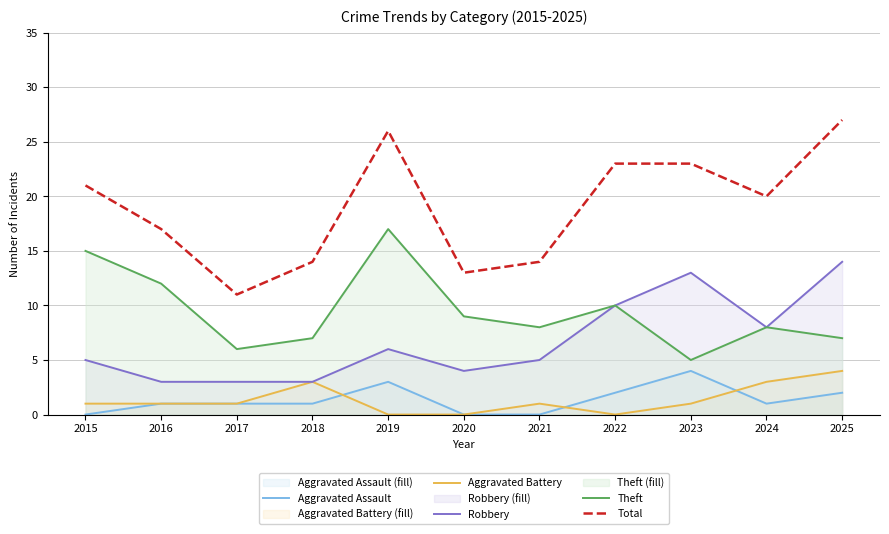

Reading left to right, list all the values displayed in this chart.

Aggravated Assault: 2015=0	2016=1	2017=1	2018=1	2019=3	2020=0	2021=0	2022=2	2023=4	2024=1	2025=2
Aggravated Battery: 2015=1	2016=1	2017=1	2018=3	2019=0	2020=0	2021=1	2022=0	2023=1	2024=3	2025=4
Robbery: 2015=5	2016=3	2017=3	2018=3	2019=6	2020=4	2021=5	2022=10	2023=13	2024=8	2025=14
Theft: 2015=15	2016=12	2017=6	2018=7	2019=17	2020=9	2021=8	2022=10	2023=5	2024=8	2025=7
Total: 2015=21	2016=17	2017=11	2018=14	2019=26	2020=13	2021=14	2022=23	2023=23	2024=20	2025=27